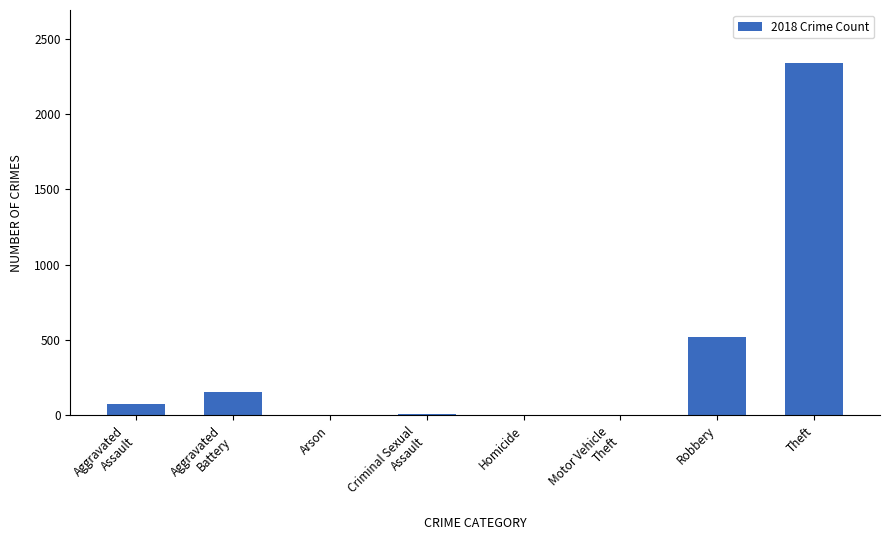

What is the ratio of the value at Aggravated
Battery to the value at Robbery?

0.3